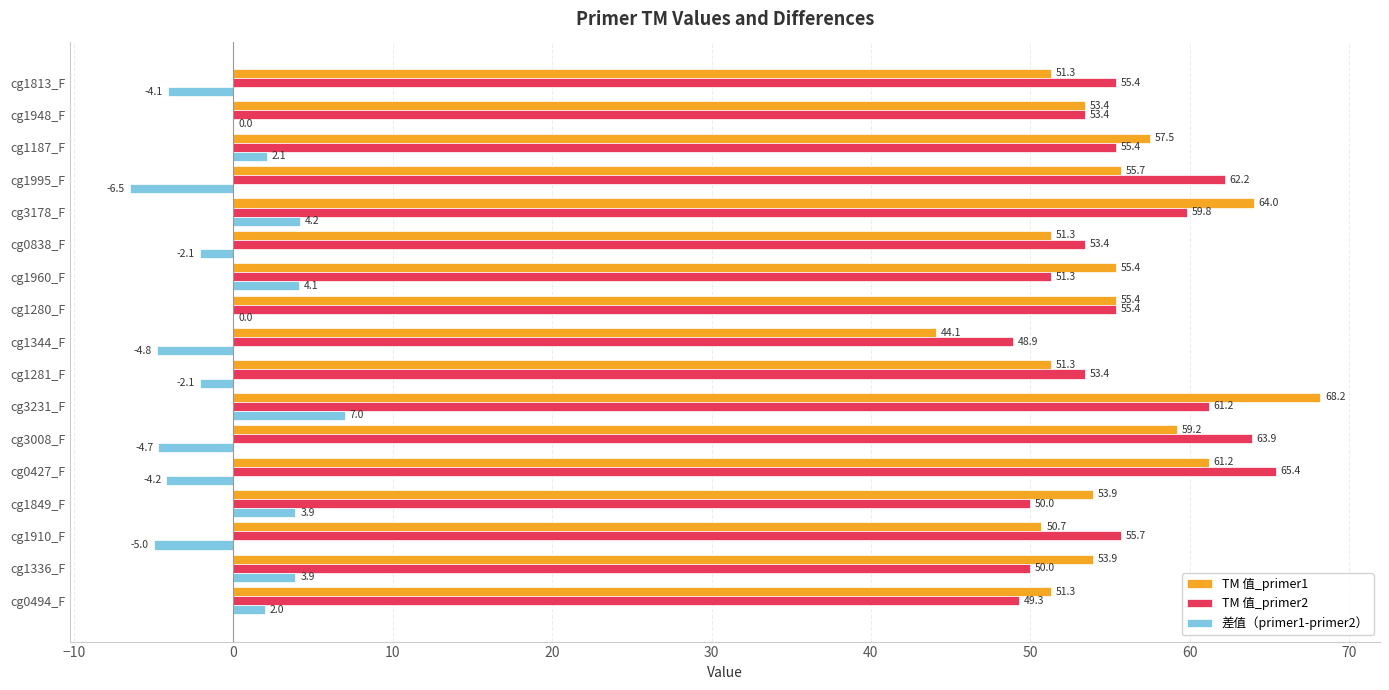

What is the greatest value displayed?

68.2